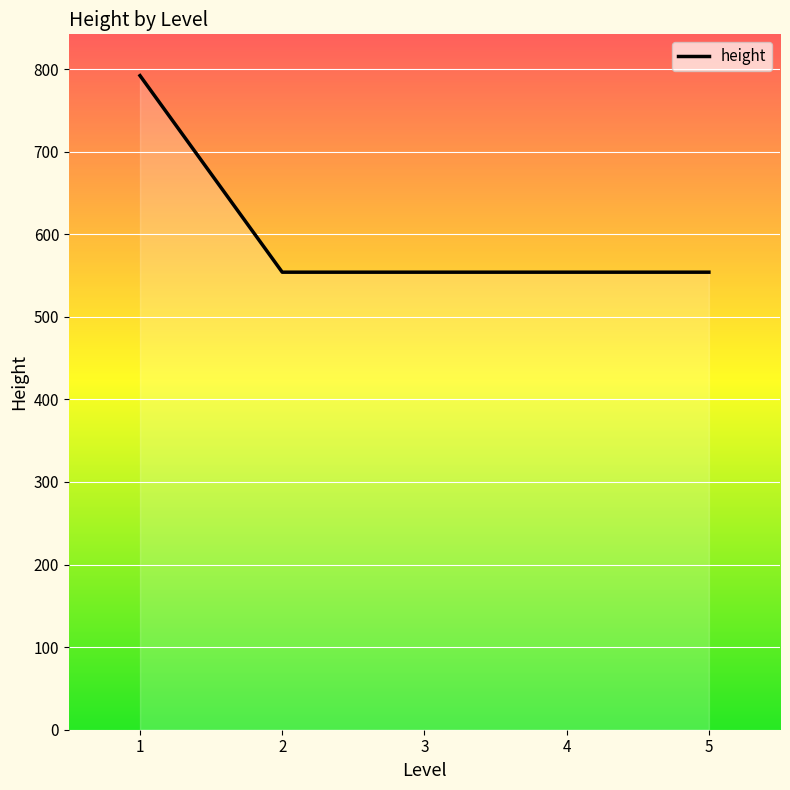

What is the average value?

602